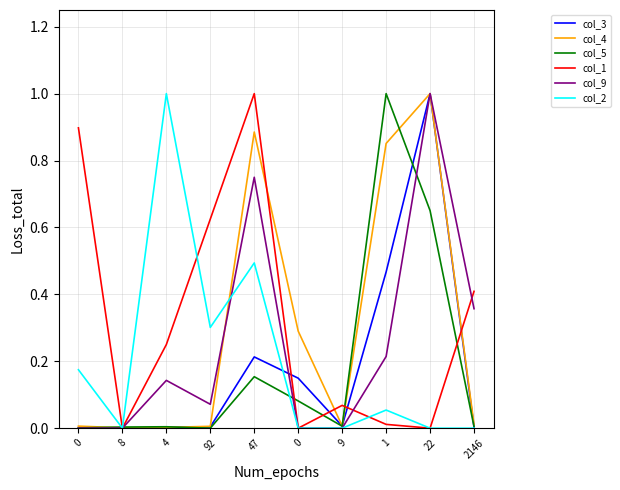

Is this an area chart (filled region under the line)?

No